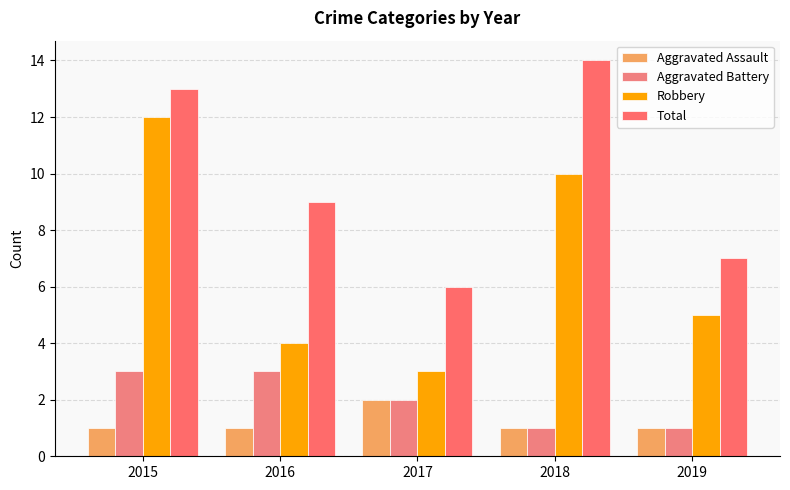

What value does the Aggravated Assault series have at 2018?

1